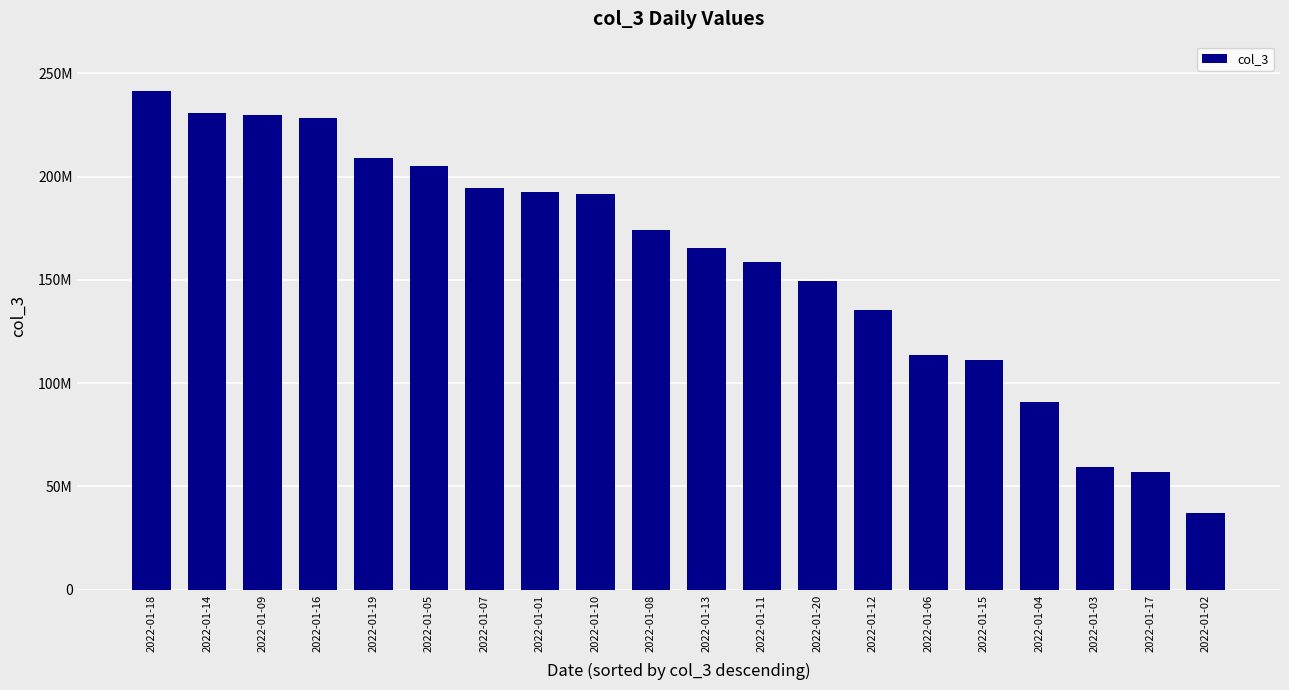

Reading right to left, what are all the values shown in this chart?

2022-01-02=36848096	2022-01-17=57091576	2022-01-03=59524600	2022-01-04=91012888	2022-01-15=111157272	2022-01-06=113400392	2022-01-12=135608272	2022-01-20=149438040	2022-01-11=158769048	2022-01-13=165460136	2022-01-08=174393328	2022-01-10=191568832	2022-01-01=192681392	2022-01-07=194471168	2022-01-05=205030280	2022-01-19=209109096	2022-01-16=228604864	2022-01-09=229750912	2022-01-14=230599352	2022-01-18=241252088